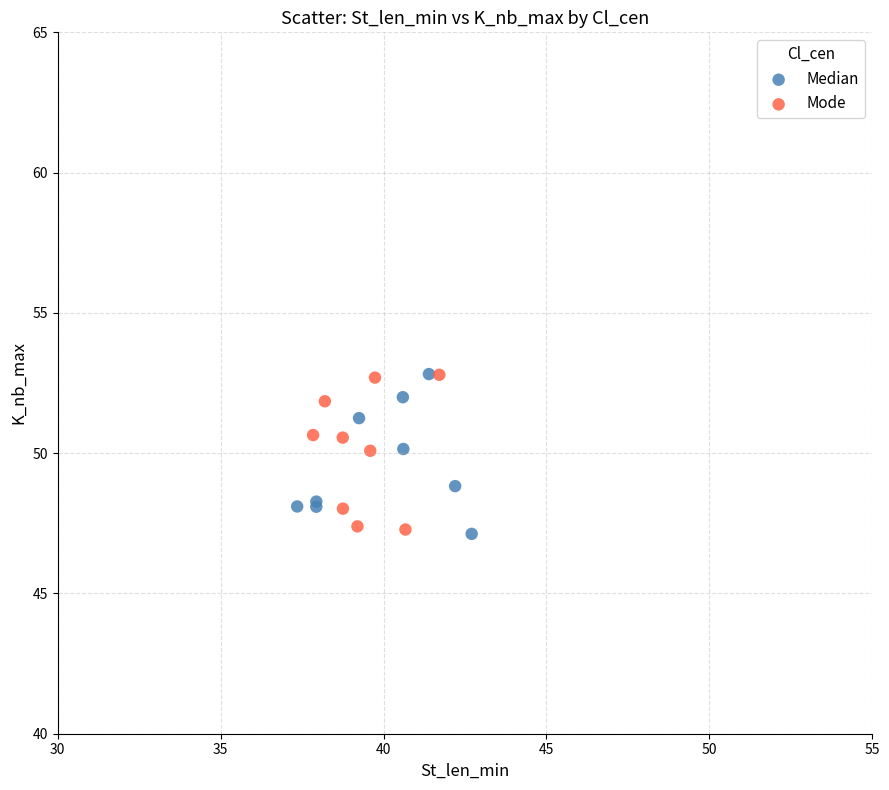

What are all the series names shown in the legend?

Median, Mode